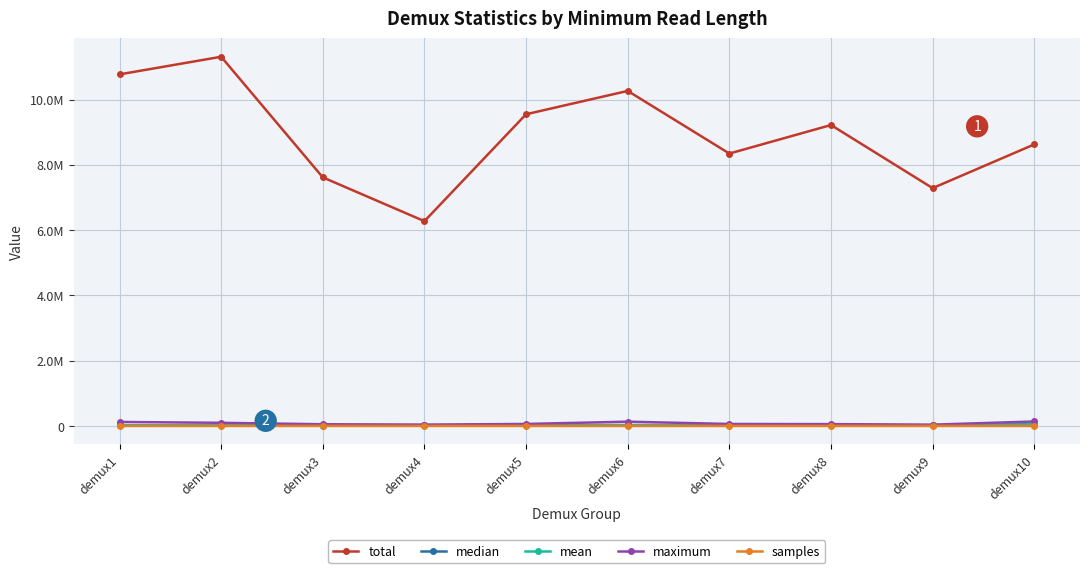

True or false: mean and maximum intersect in this chart.

False